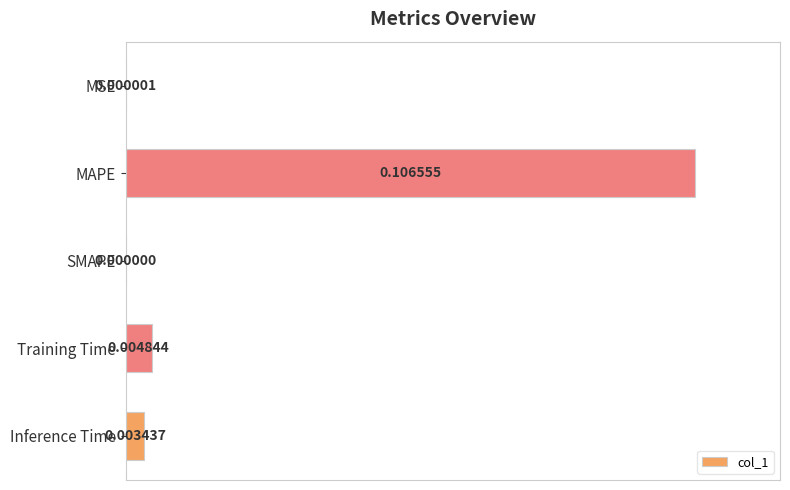

What is the sum of all values?

1.1